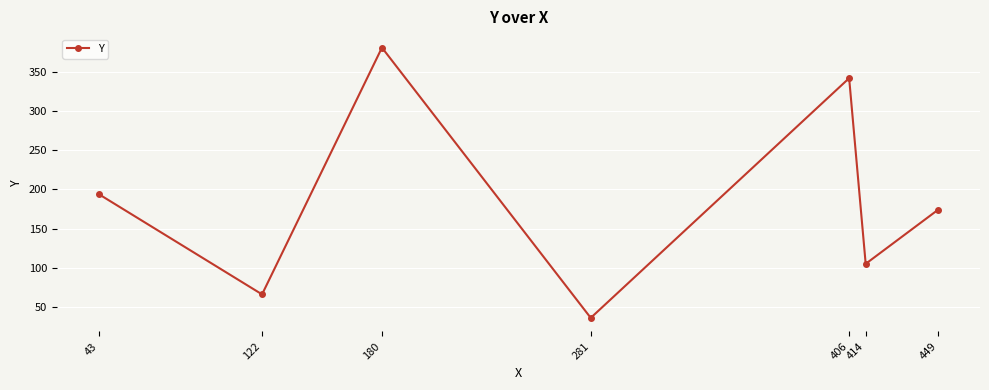

How many distinct data groups are displayed?

1